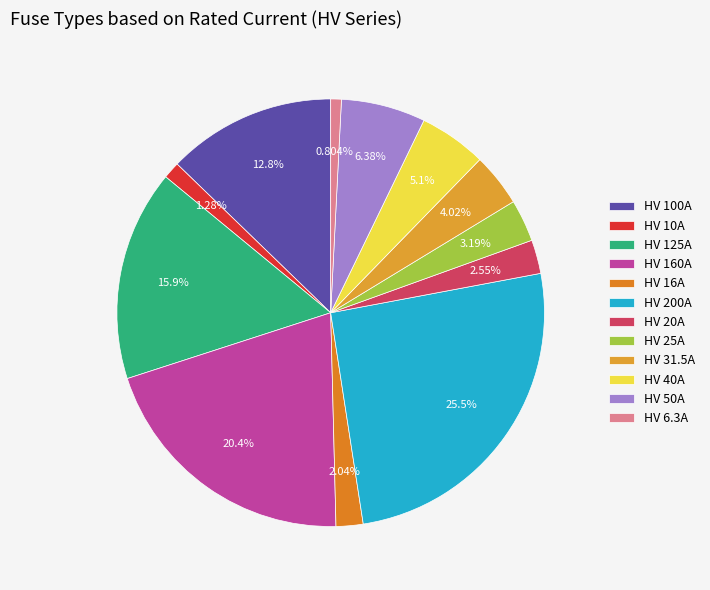

The HV 6.3A slice represents 15% of the pie. True or false?

False